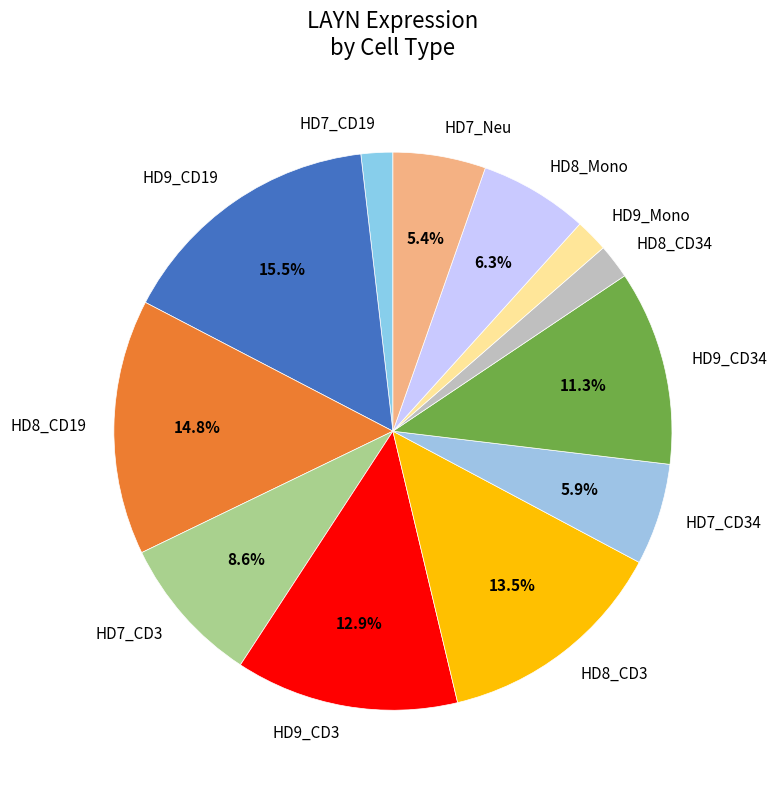

Which slice is the largest?

HD9_CD19